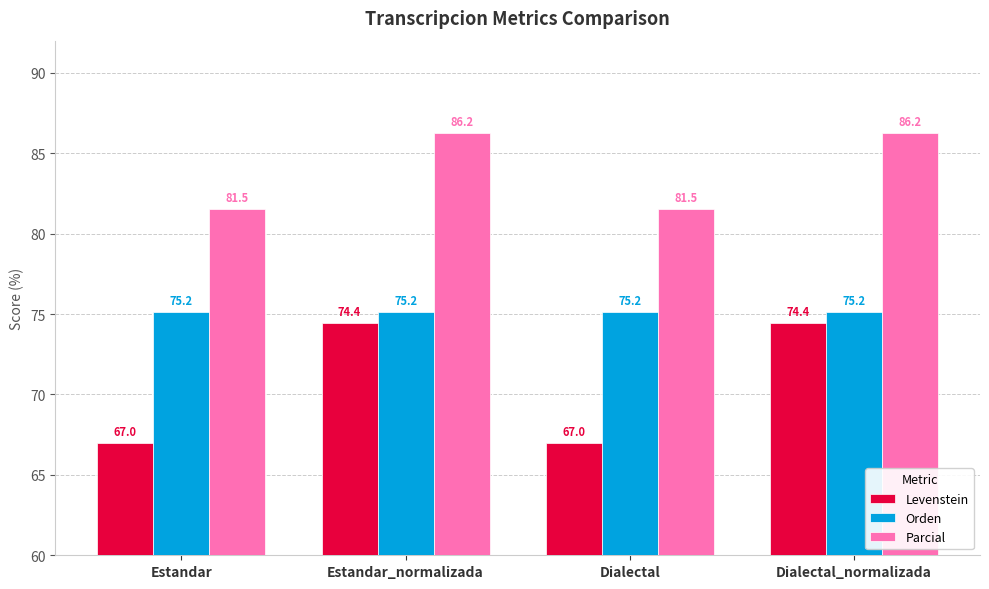

How many data points in Parcial are less than 86?

2